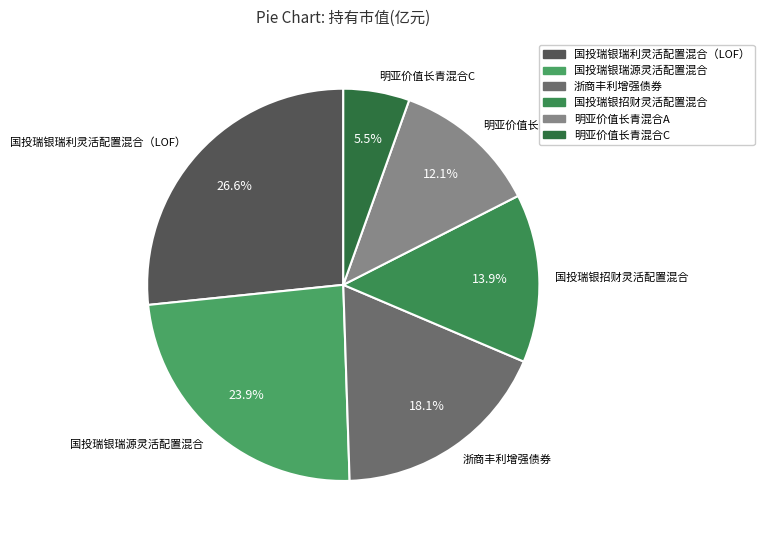

Between 明亚价值长青混合A and 明亚价值长青混合C, which is larger?

明亚价值长青混合A